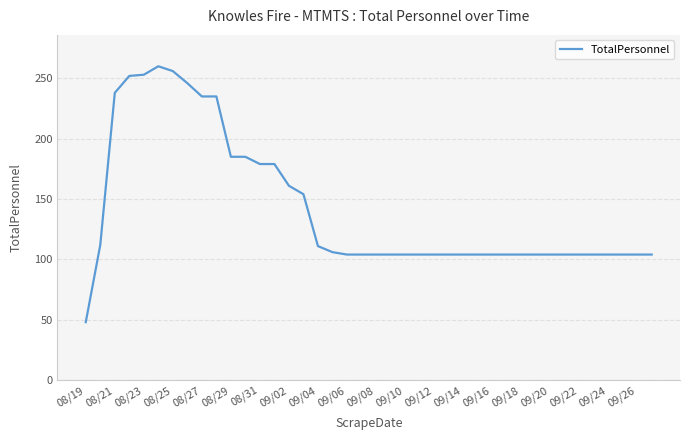

What is the maximum value shown in the chart?

260